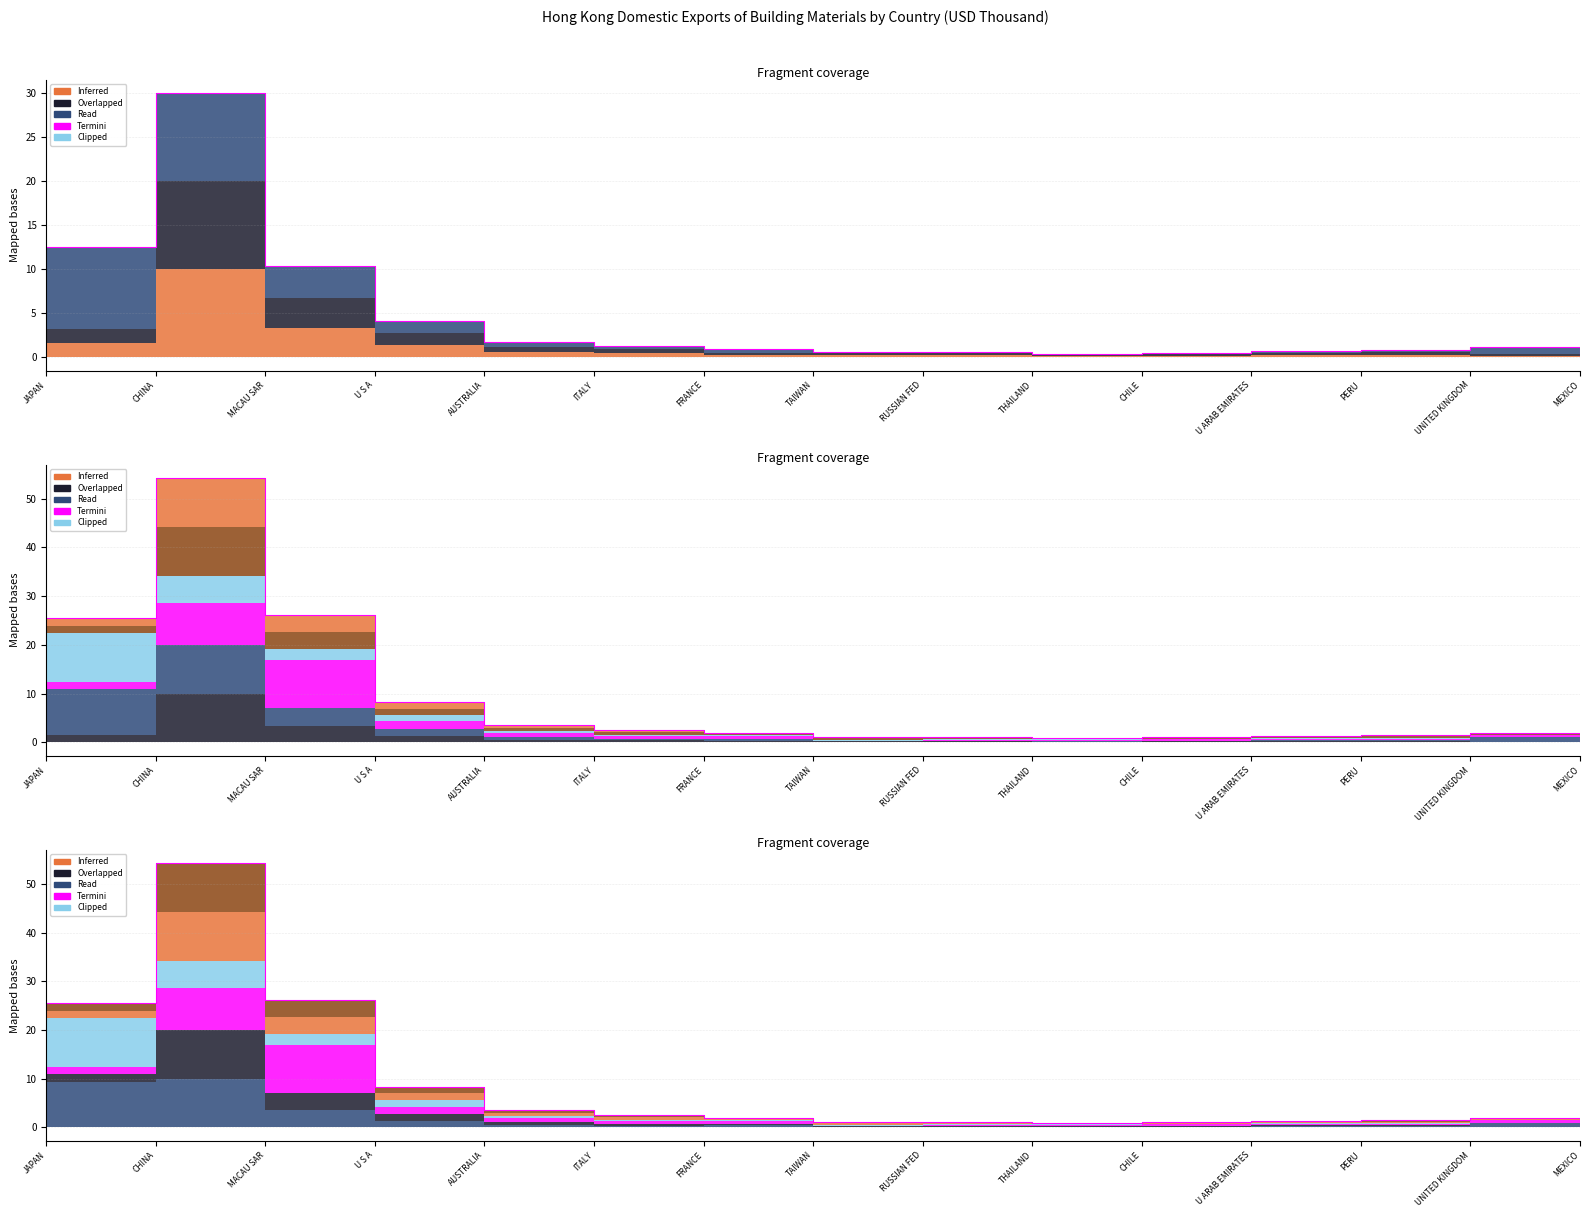

List the labels in order of value, smallest first.

MEXICO, THAILAND, TAIWAN, RUSSIAN FED, CHILE, U ARAB EMIRATES, PERU, UNITED KINGDOM, FRANCE, ITALY, AUSTRALIA, U S A, JAPAN, MACAU SAR, CHINA